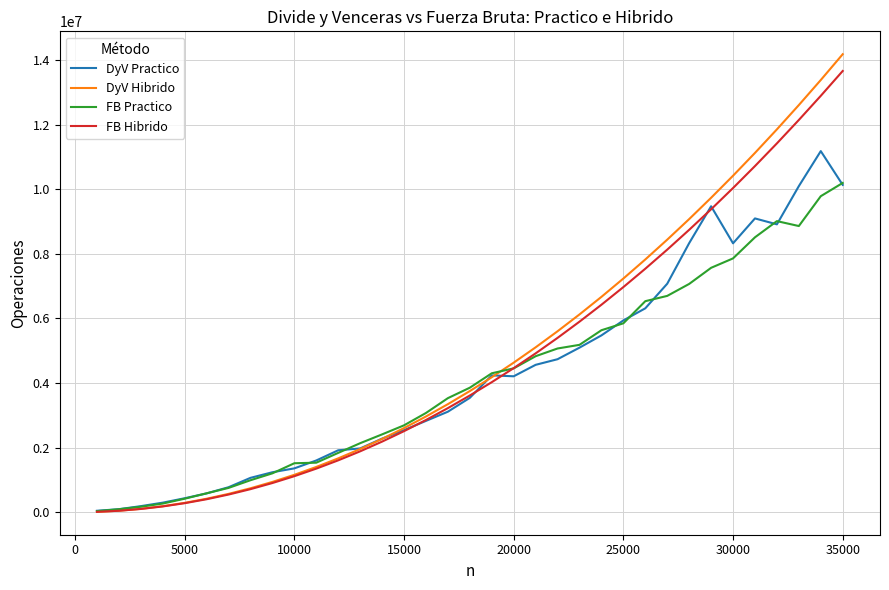

Is this an area chart (filled region under the line)?

No